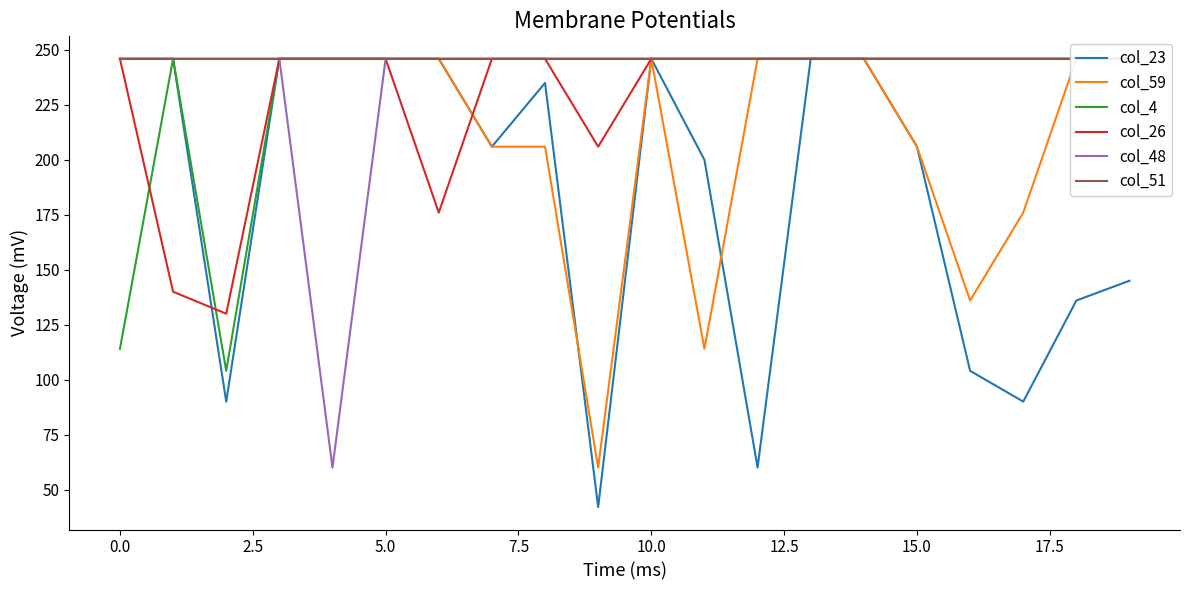

What is the minimum value for col_23?

42